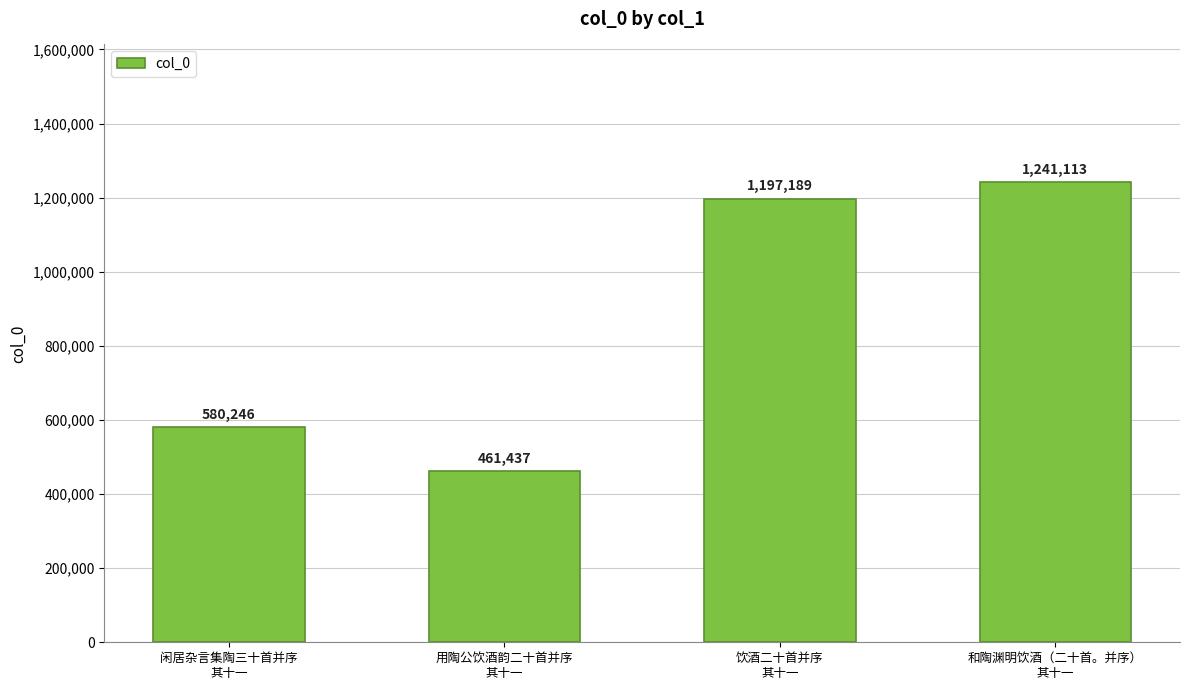

What is the change in value from 闲居杂言集陶三十首并序
其十一 to 饮酒二十首并序
其十一?

+616943